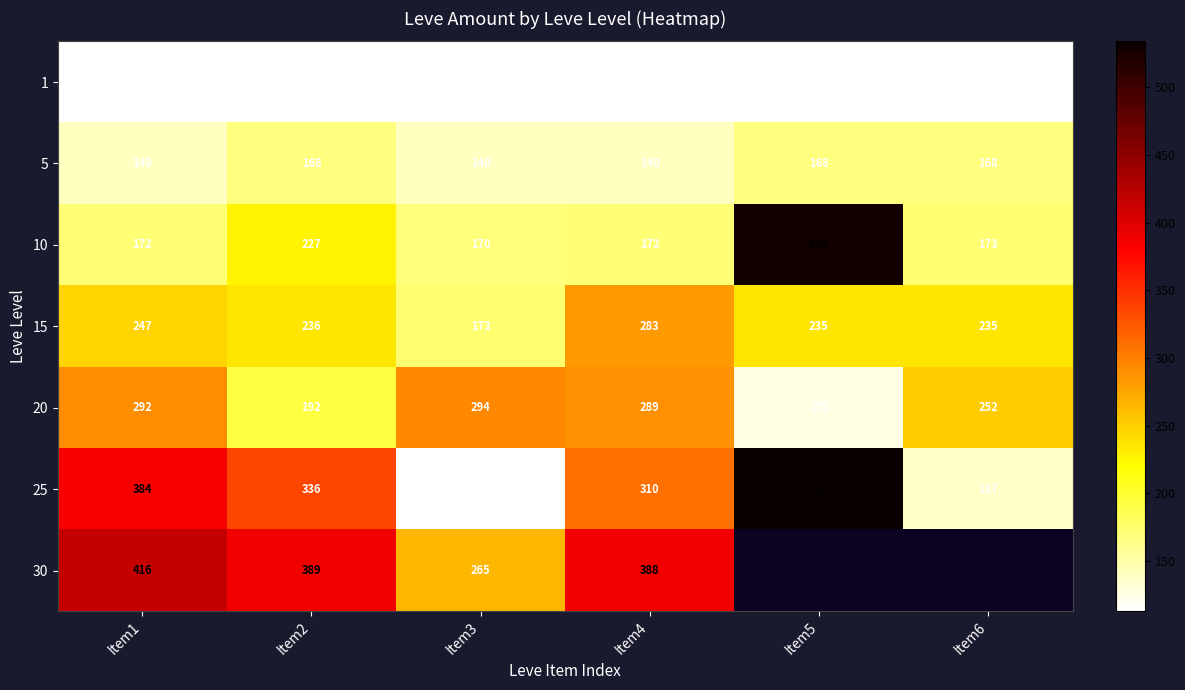

What is the difference between the second highest and second lowest values in the 5 series?

28